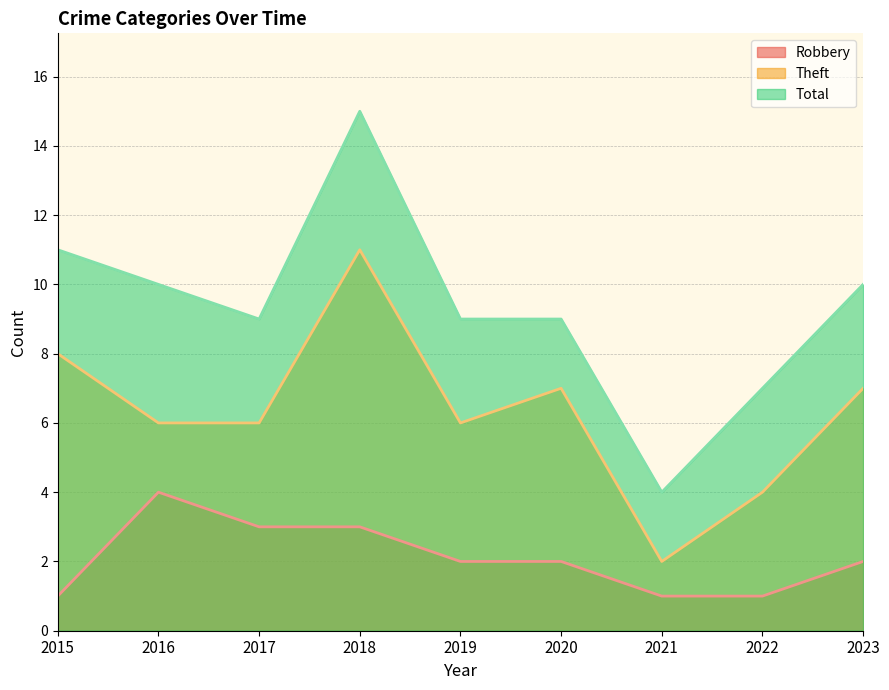

Which has a higher value, 2018 or 2016?

2016